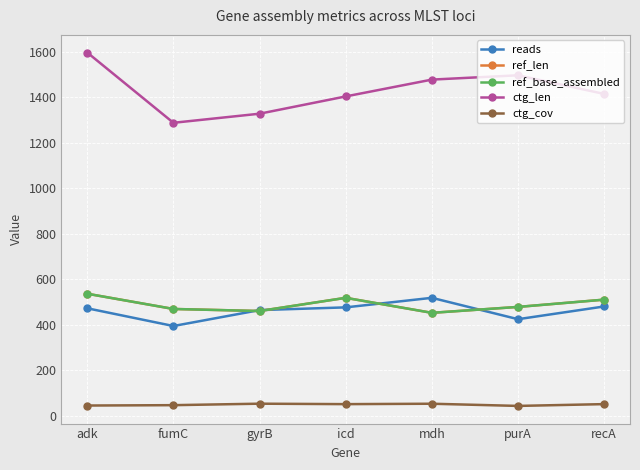

How many data points in ref_base_assembled are less than 478?

3